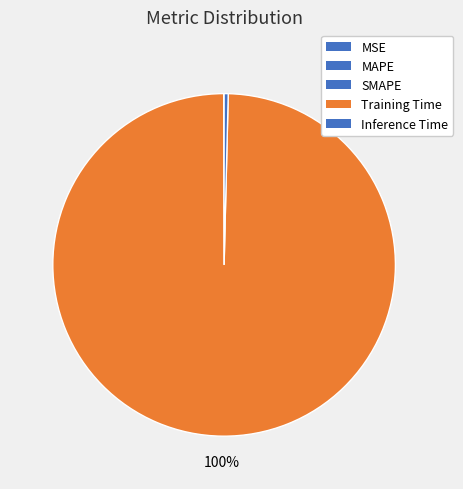

How many segments does this pie chart have?

5